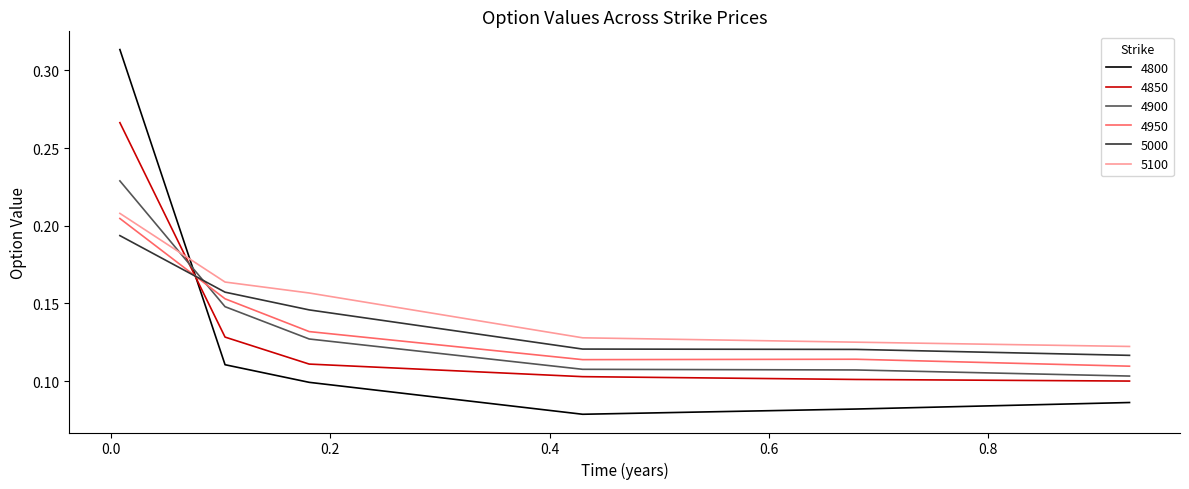

Which series ends up on top after the final intersection of 4950 and 4850?

4950